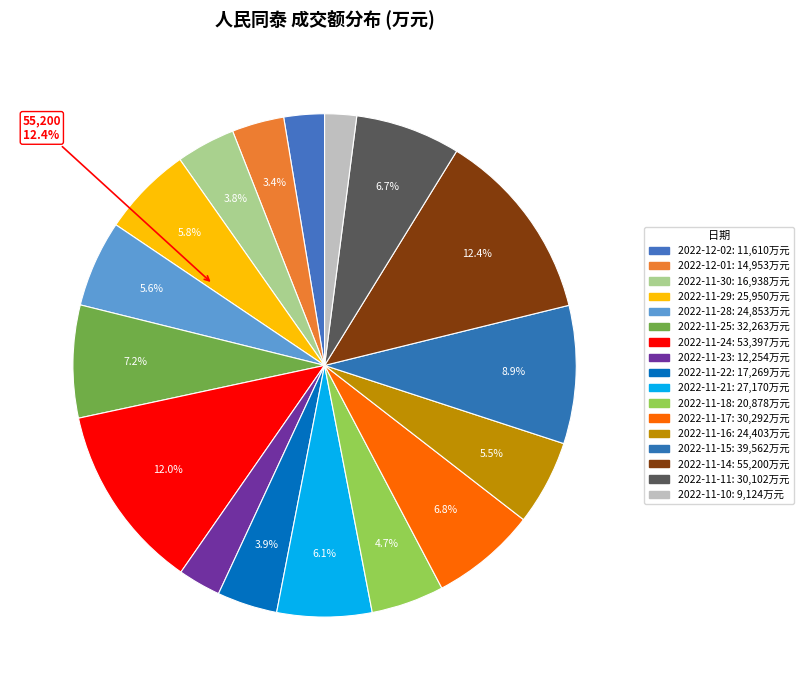

Rank the categories by value from lowest to highest.

2022-11-10, 2022-12-02, 2022-11-23, 2022-12-01, 2022-11-30, 2022-11-22, 2022-11-18, 2022-11-16, 2022-11-28, 2022-11-29, 2022-11-21, 2022-11-11, 2022-11-17, 2022-11-25, 2022-11-15, 2022-11-24, 2022-11-14